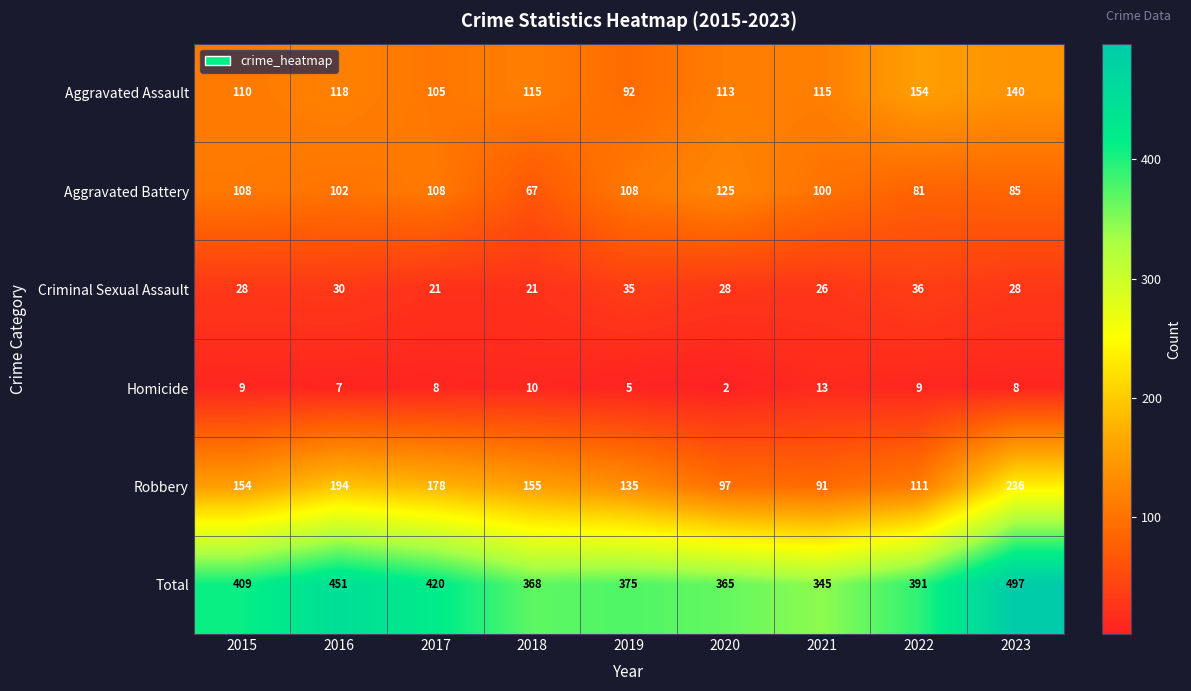

Count the number of data series in this chart.

6